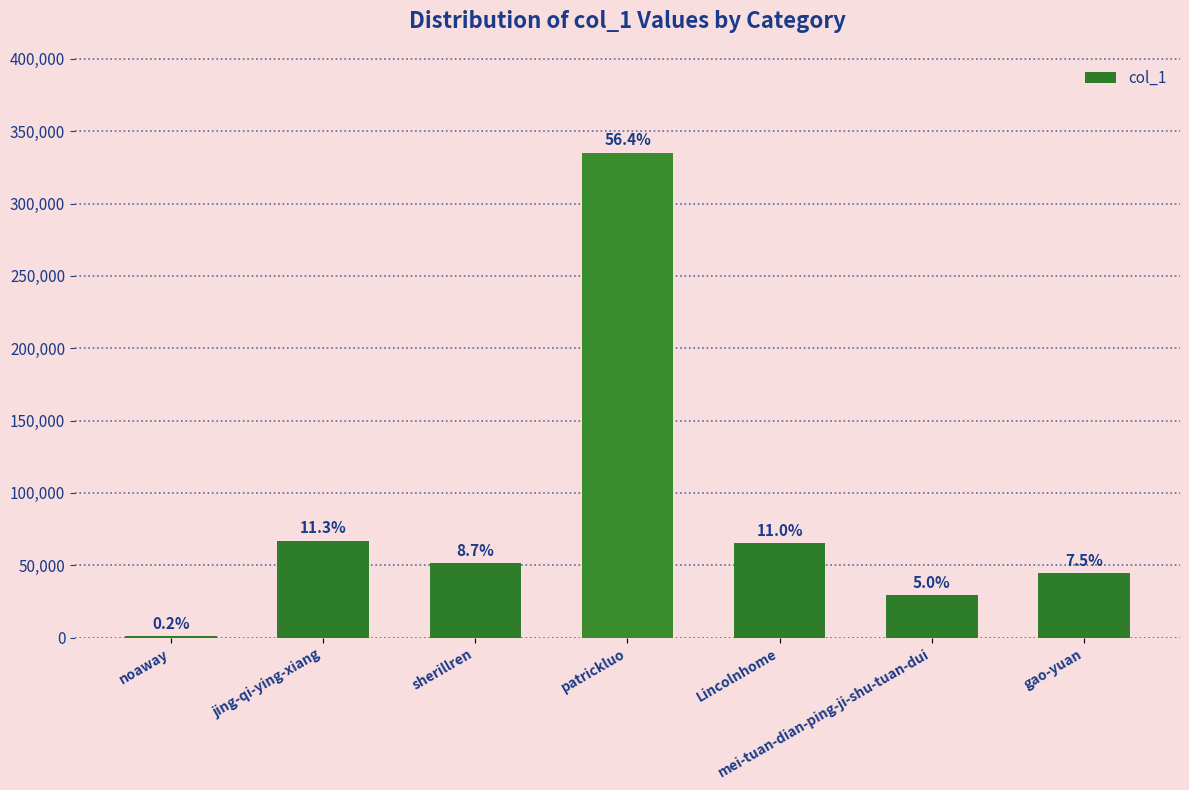

What is the change in value from noaway to jing-qi-ying-xiang?

+66006